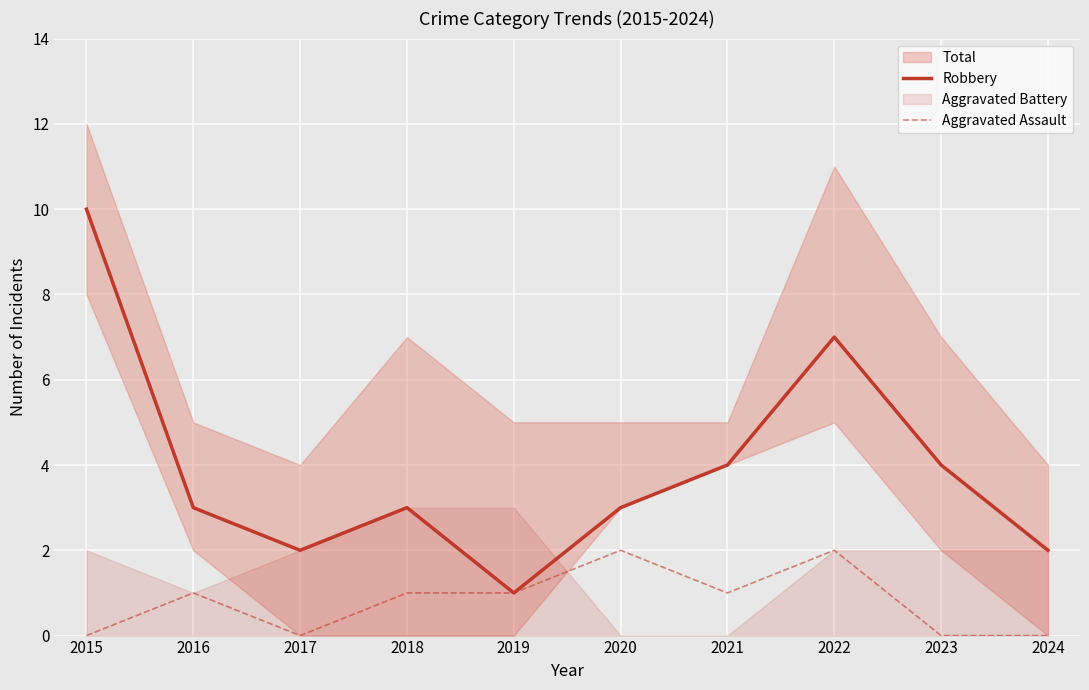

Reading left to right, transcribe all the data shown in this chart.

Robbery: 2015=10	2016=3	2017=2	2018=3	2019=1	2020=3	2021=4	2022=7	2023=4	2024=2
Aggravated Assault: 2015=0	2016=1	2017=0	2018=1	2019=1	2020=2	2021=1	2022=2	2023=0	2024=0